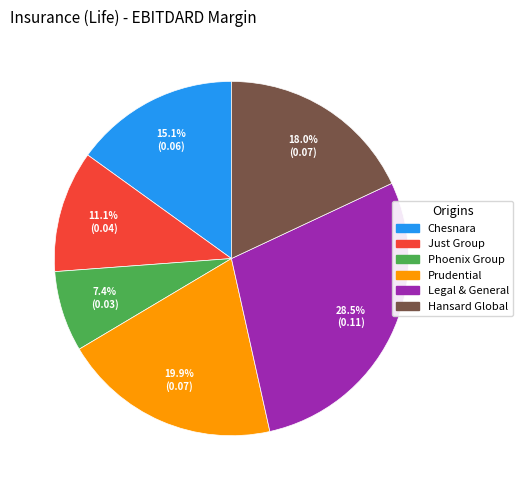

Is there a majority slice in this chart?

No